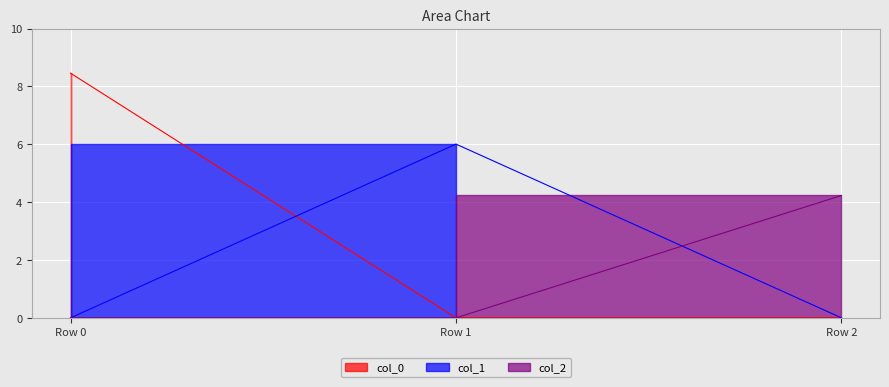

How many data points in col_0 are above 0?

1